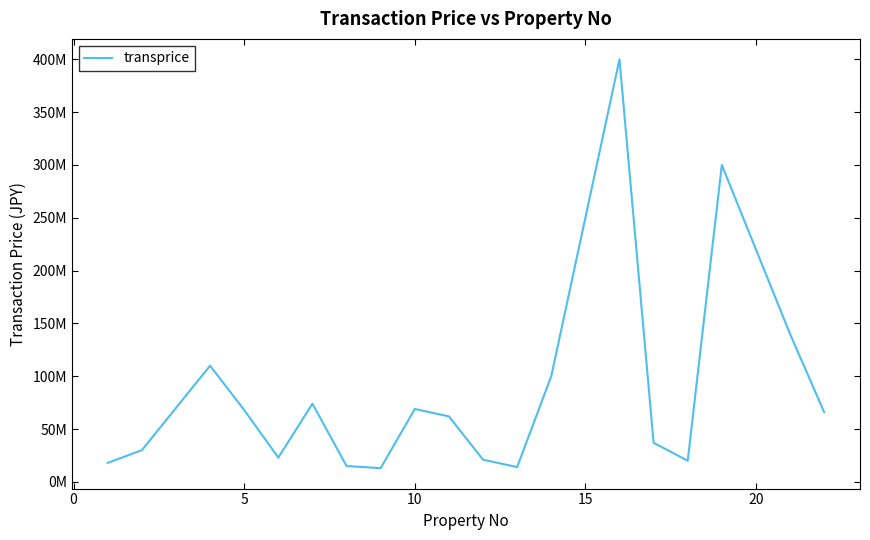

Does the chart have visible grid lines?

No